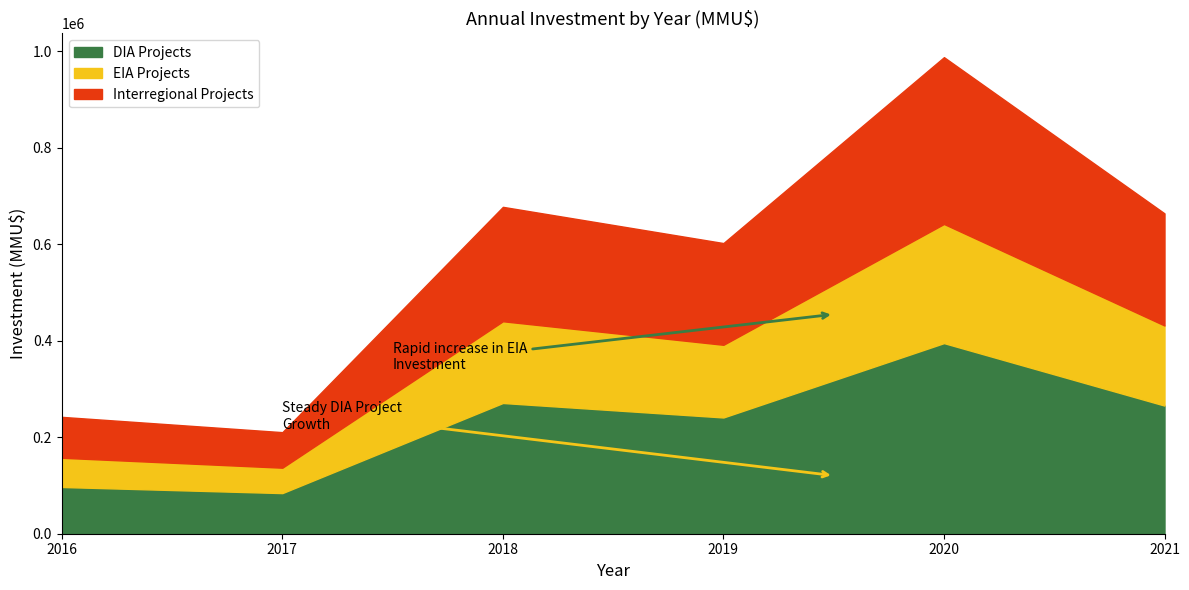

The value of DIA Projects at 2017 is 147758.4. True or false?

False